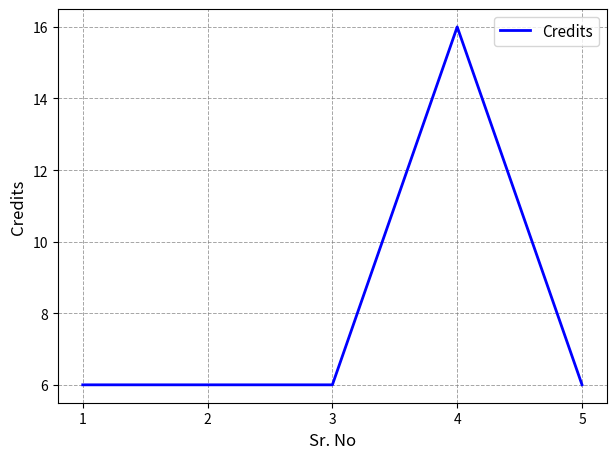

Does the chart have visible grid lines?

Yes